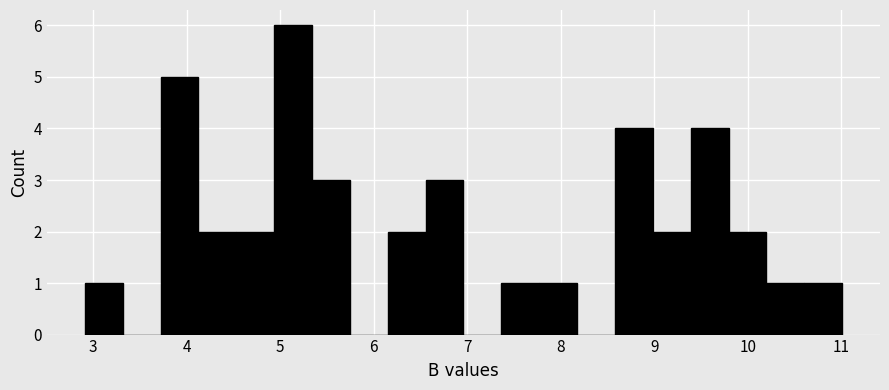

Reading left to right, transcribe this chart: for each bar, give the range it covers on the x-axis and its height. Neither the bar edges nor the heights are printed on the chart, so give them approximately, as read against the axes.

2.9 to 3.3: 1
3.3 to 3.7: 0
3.7 to 4.1: 5
4.1 to 4.5: 2
4.5 to 4.9: 2
4.9 to 5.3: 6
5.3 to 5.7: 3
5.7 to 6.2: 0
6.2 to 6.6: 2
6.6 to 7.0: 3
7.0 to 7.4: 0
7.4 to 7.8: 1
7.8 to 8.2: 1
8.2 to 8.6: 0
8.6 to 9.0: 4
9.0 to 9.4: 2
9.4 to 9.8: 4
9.8 to 10.2: 2
10.2 to 10.6: 1
10.6 to 11.0: 1